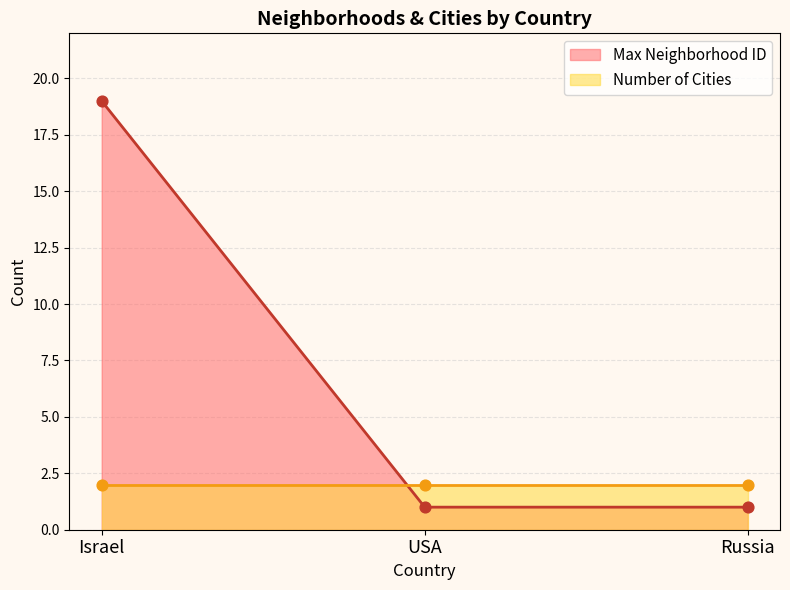

Which series has the largest total across all categories?

Max Neighborhoods per City